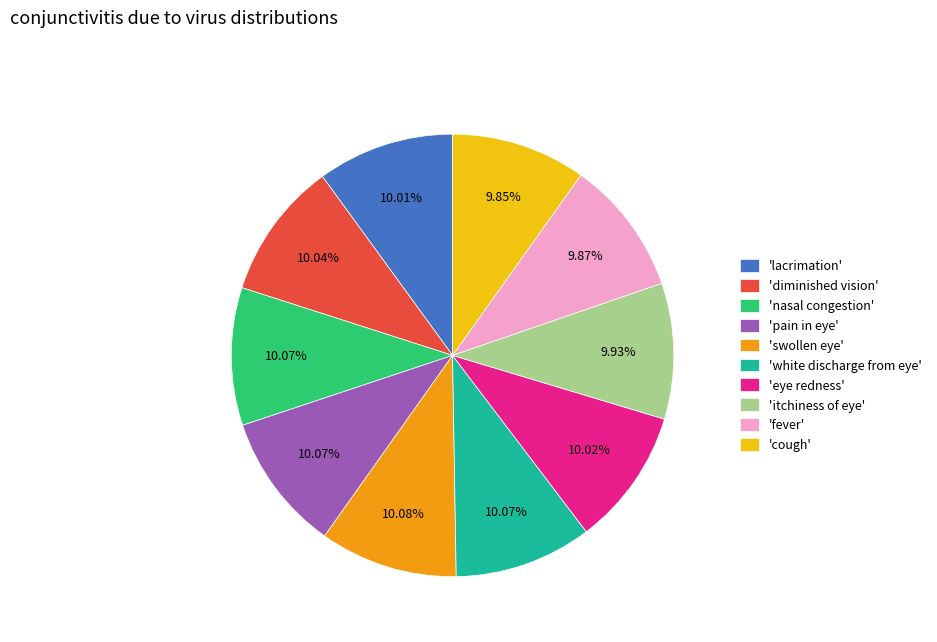

Is there a majority slice in this chart?

No